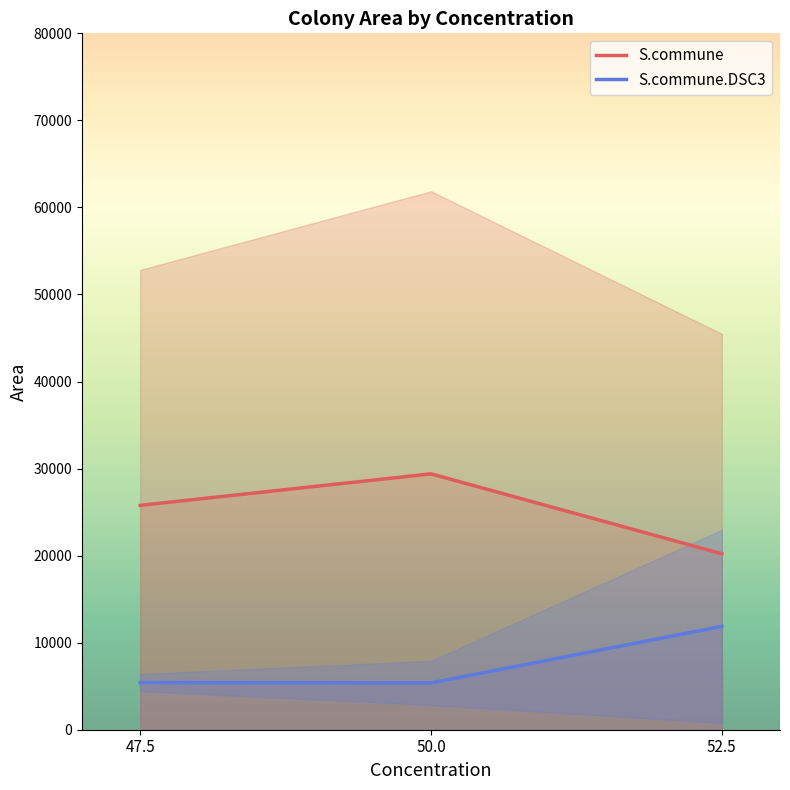

True or false: S.commune.DSC3 has a value of 2416.2 at 47.5.

False